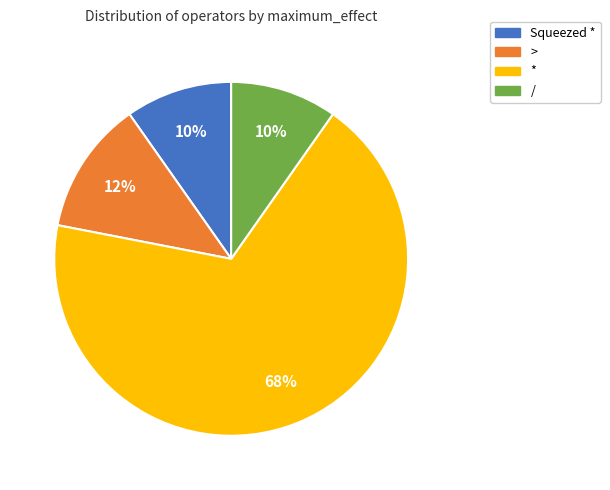

How many slices are in this pie chart?

4